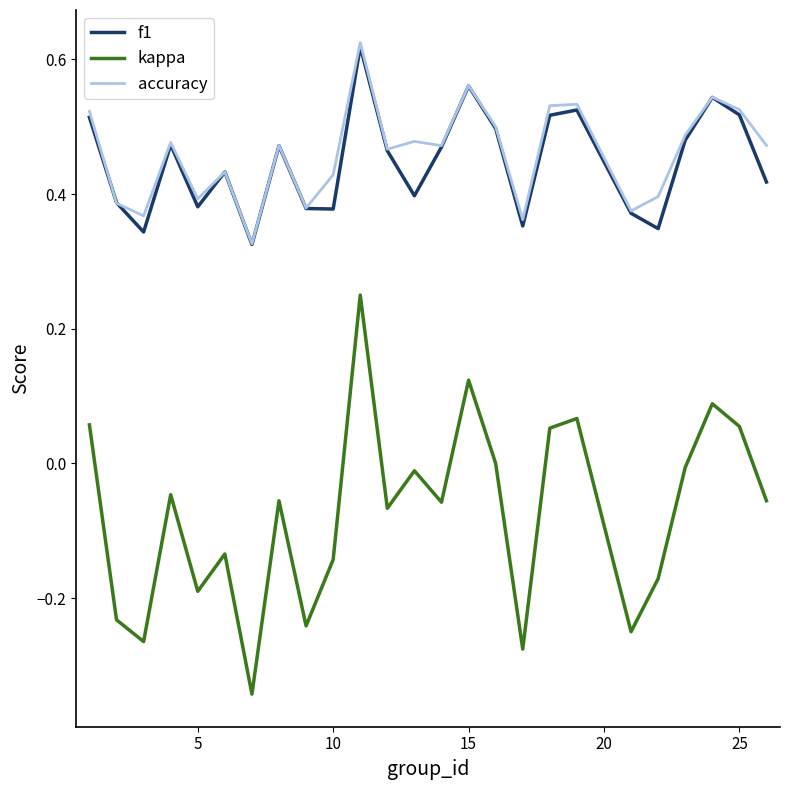

True or false: kappa and f1 cross at least once.

False